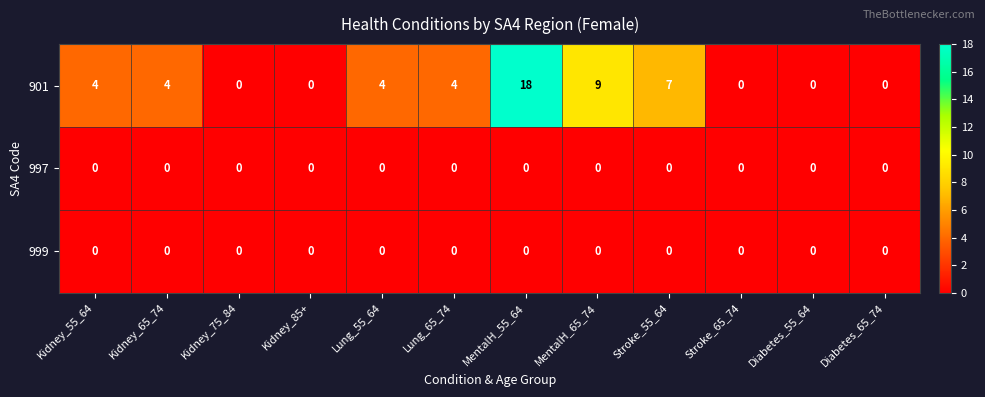

Where is 901 nearest to the value 9?

MentalH_65_74